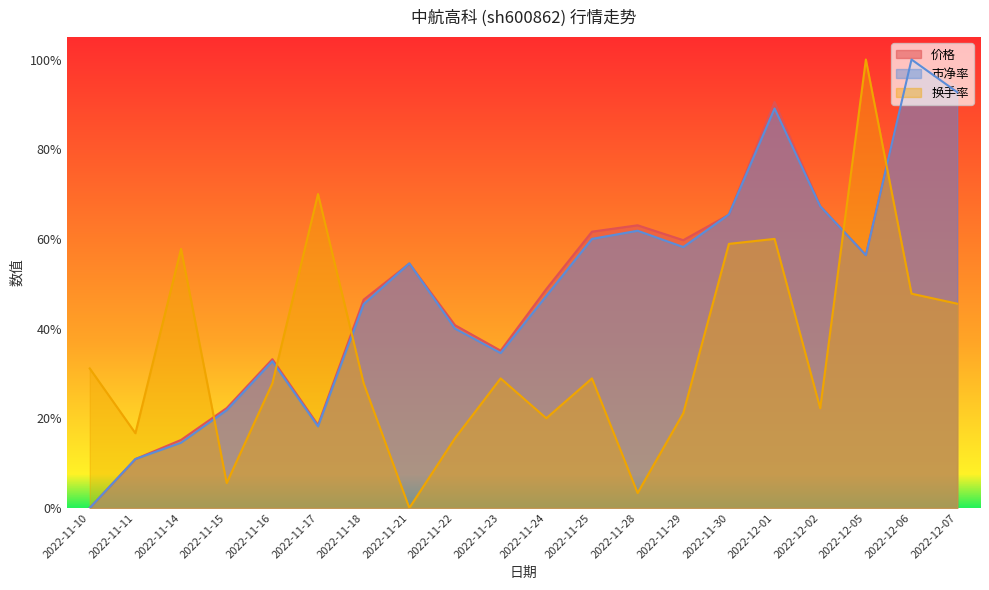

Where is the first local minimum for 市净率?

2022-11-17